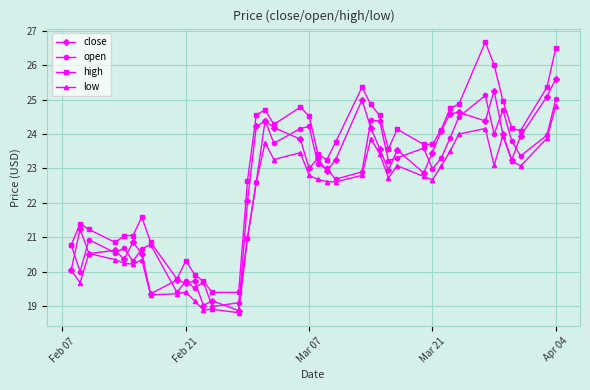

At how many categories does at least one series exceed 22?

26